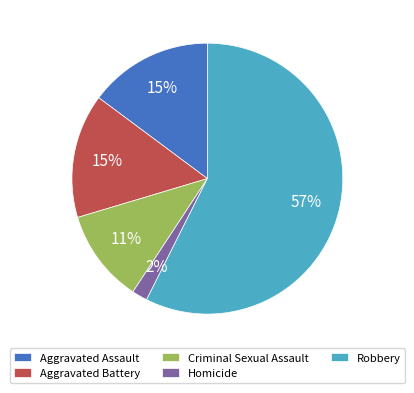

True or false: Aggravated Assault accounts for 15% of the total.

True